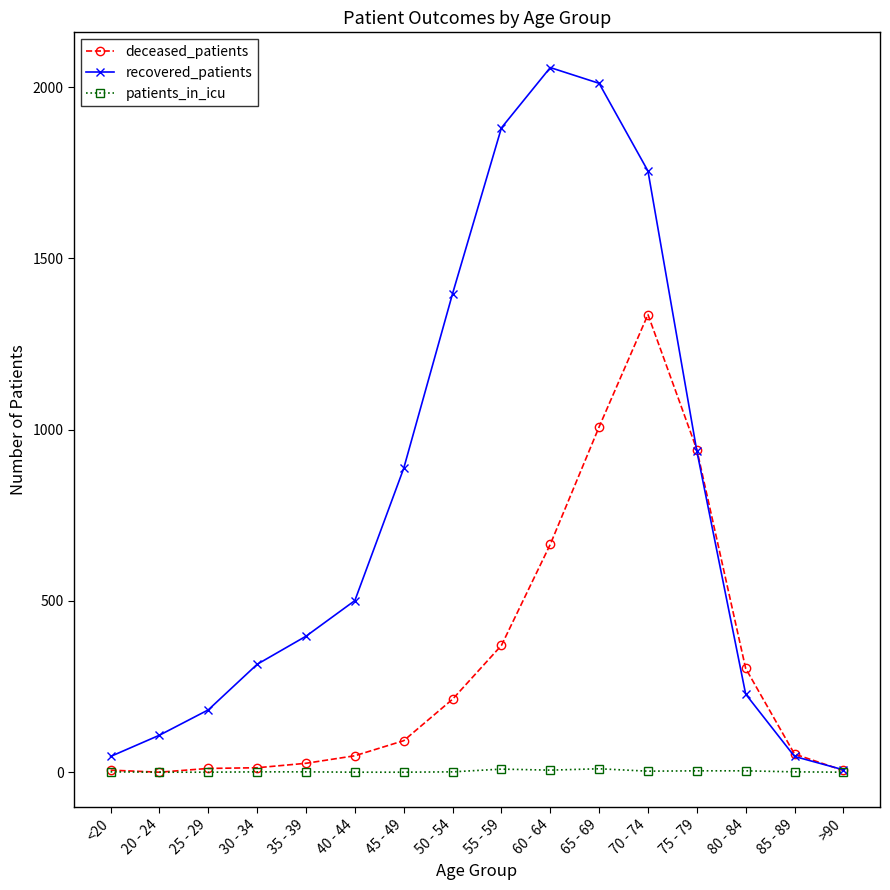

What are all the series names shown in the legend?

deceased_patients, recovered_patients, patients_in_icu